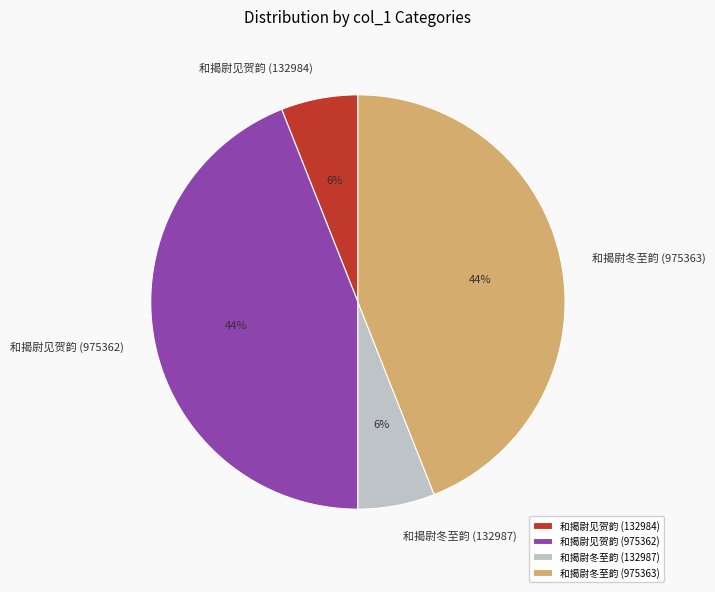

To the nearest percent, what is the combined percentage of 和揭尉冬至韵 (975363) and 和揭尉见贺韵 (132984)?

50%